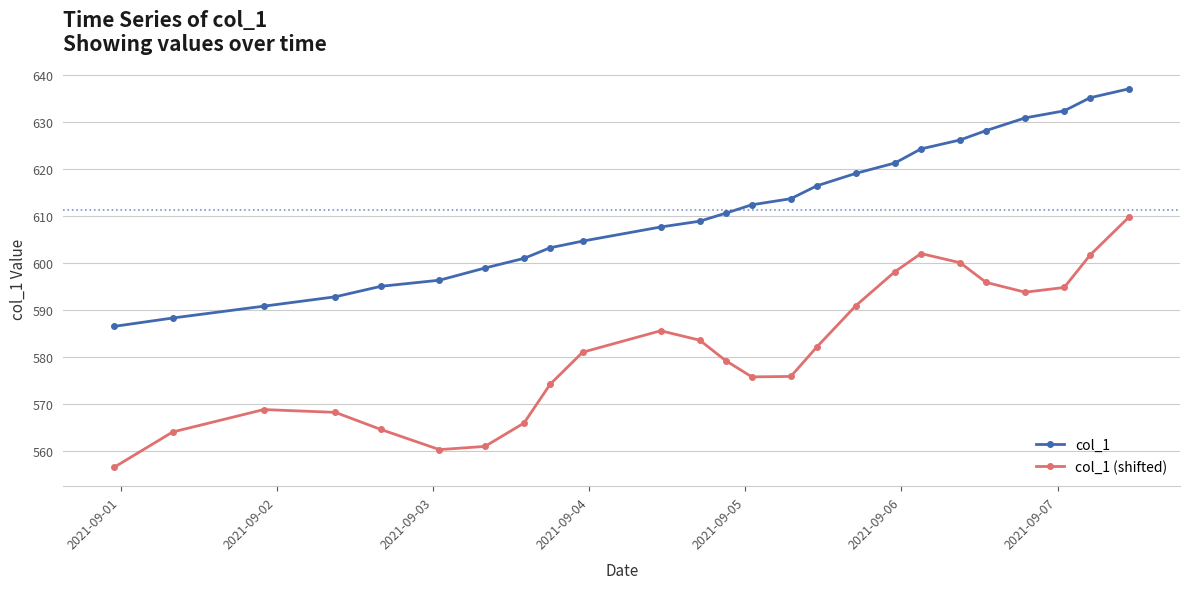

Which series has the widest spread of values?

col_1 (shifted)